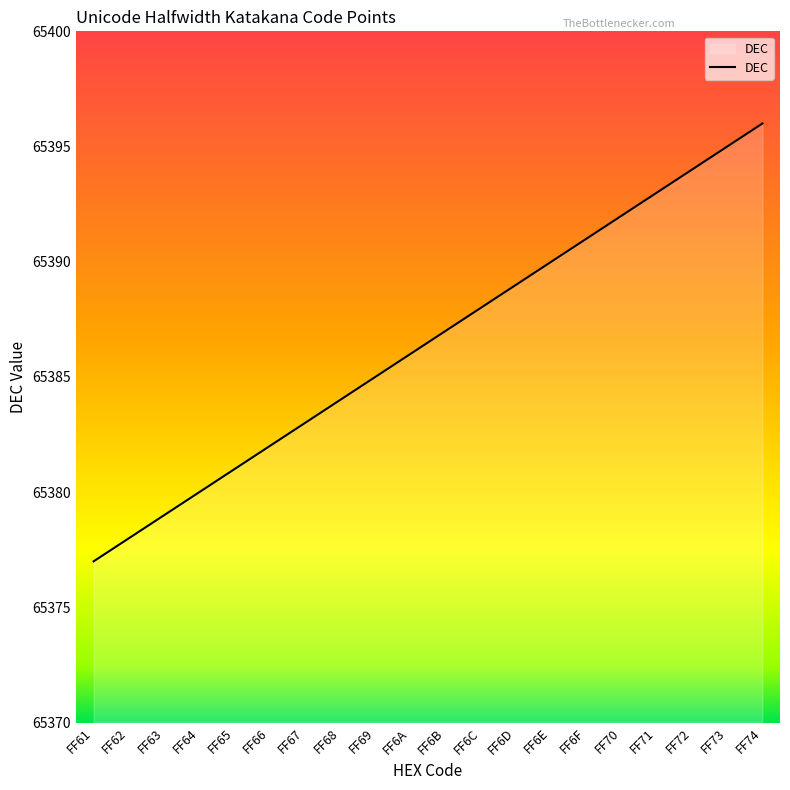

How many values are below 65387?

10